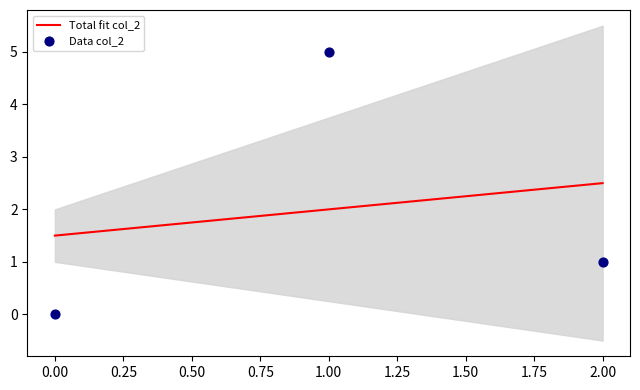

Which series has the largest Y range (max minus min)?

Data col_2